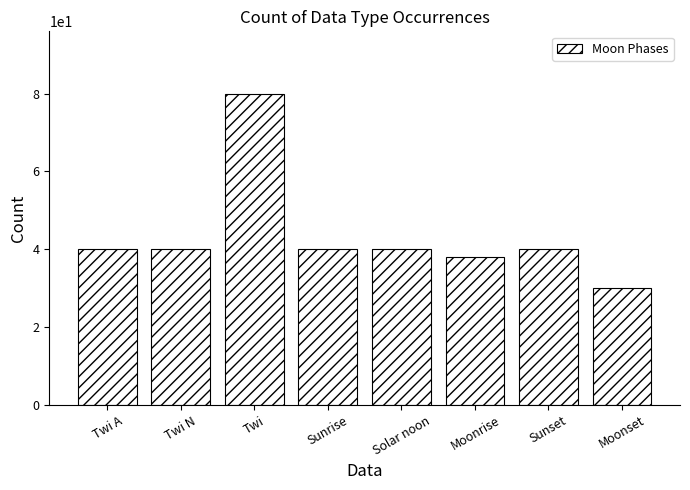

What value does the data have at Twi N?

40